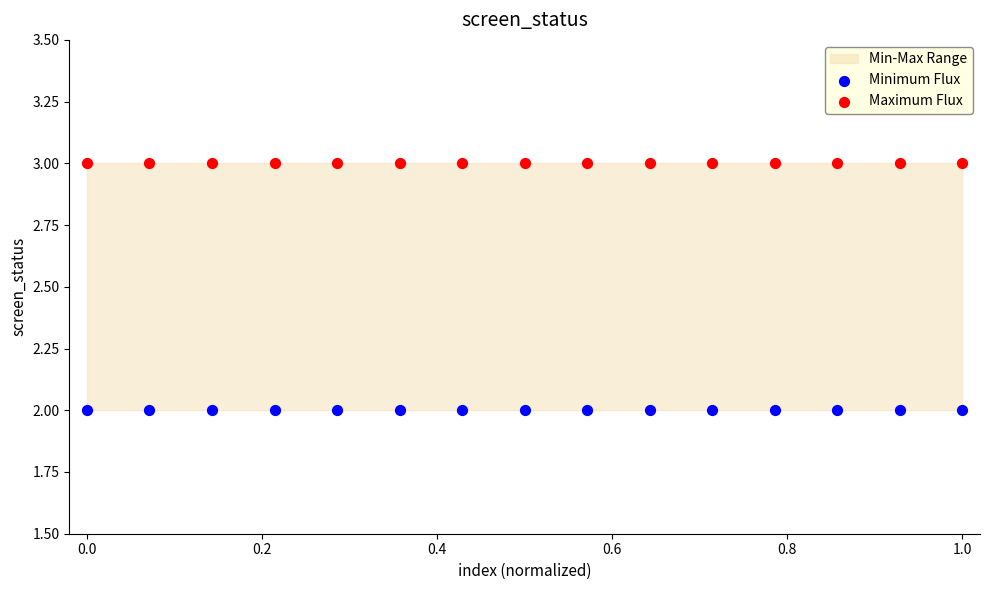

Which series contains the highest Y value?

Maximum Flux